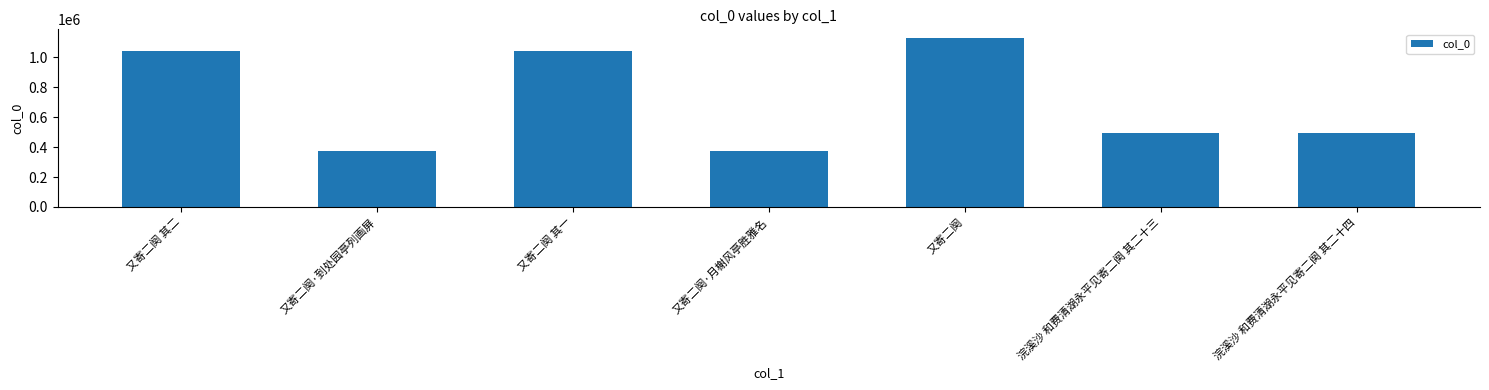

Count the number of data series in this chart.

1